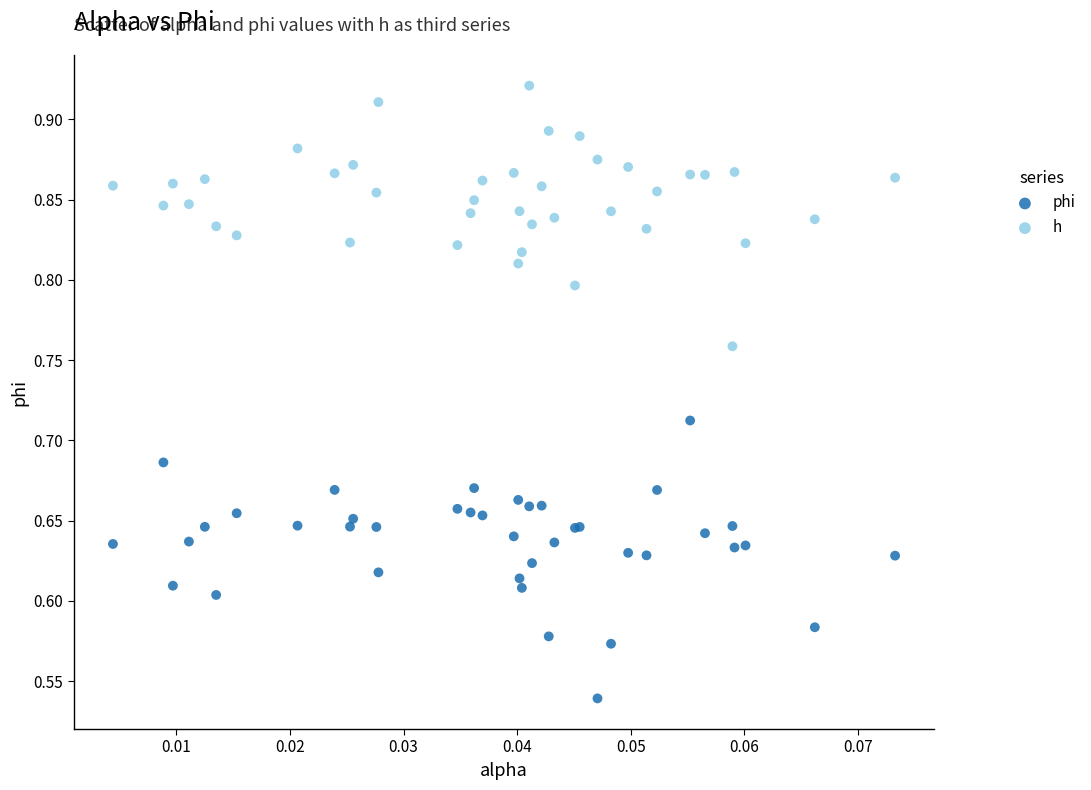

Which series contains the lowest Y value?

phi